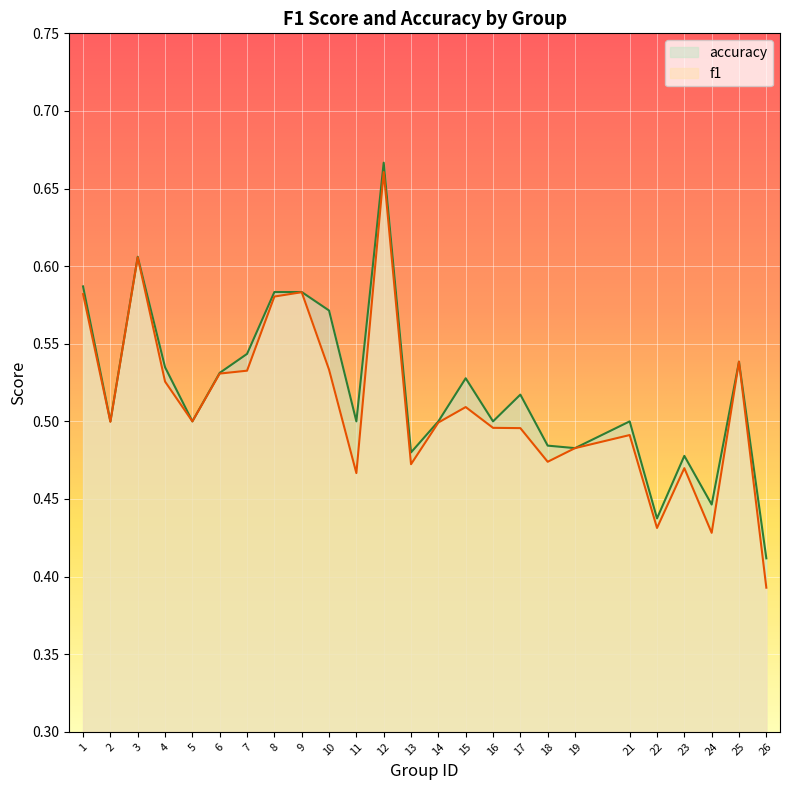

How many lines are shown in the chart?

2